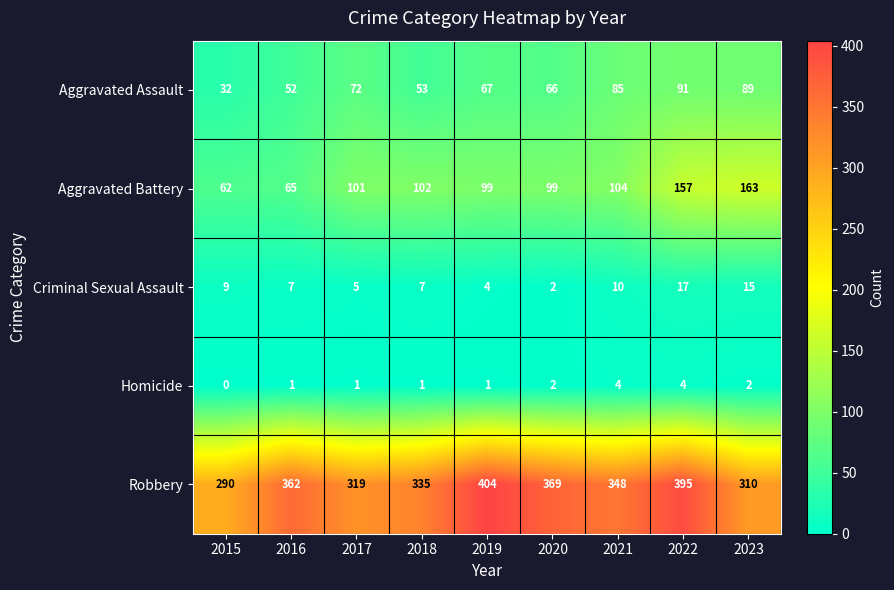

What is the maximum value for Aggravated Battery?

163